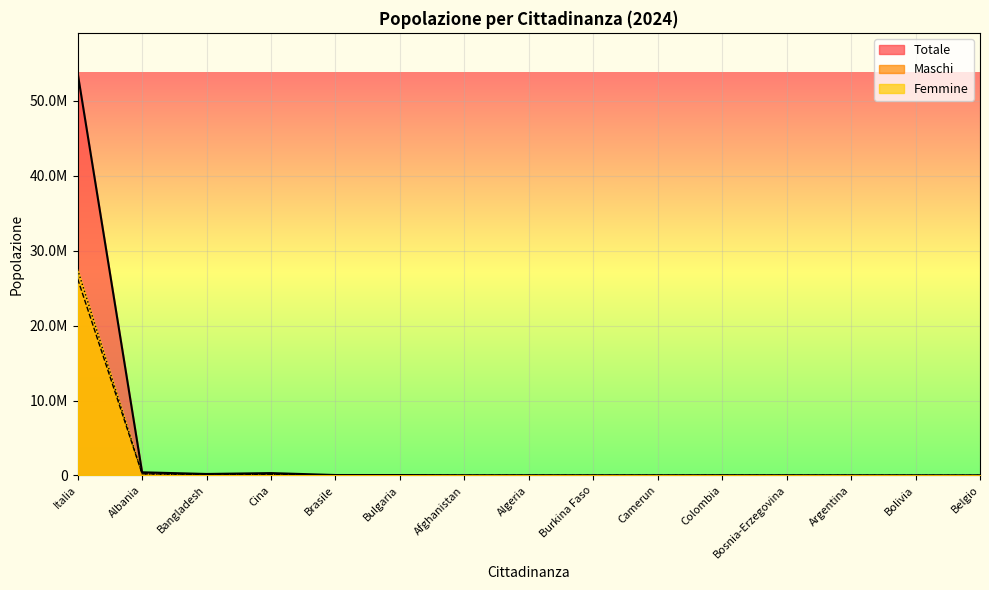

What is the maximum value for Maschi?

26244078